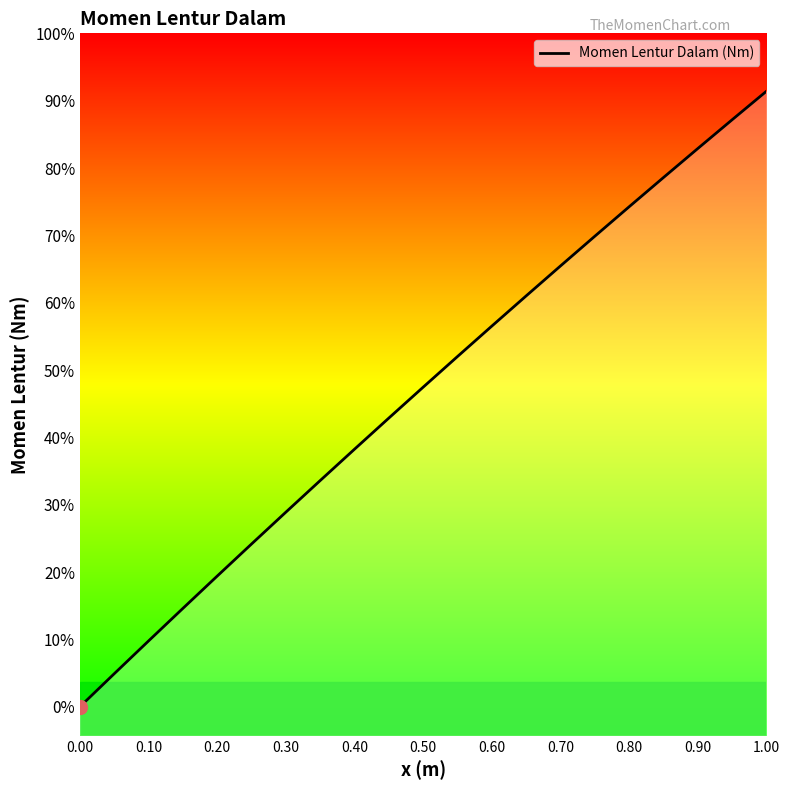

True or false: the data has more than 0 interior local peaks.

False